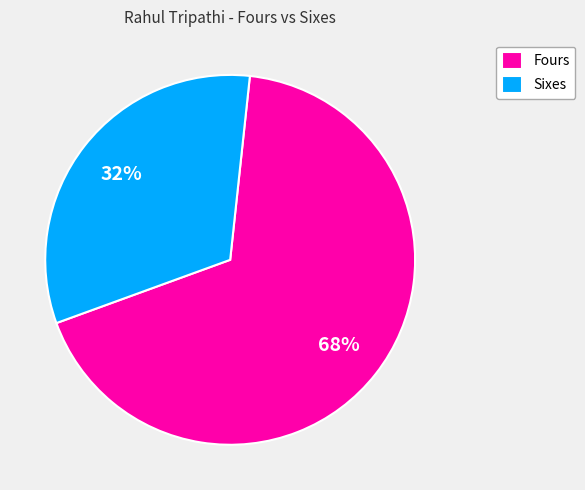

To the nearest percent, what percentage of the pie is Fours?

68%